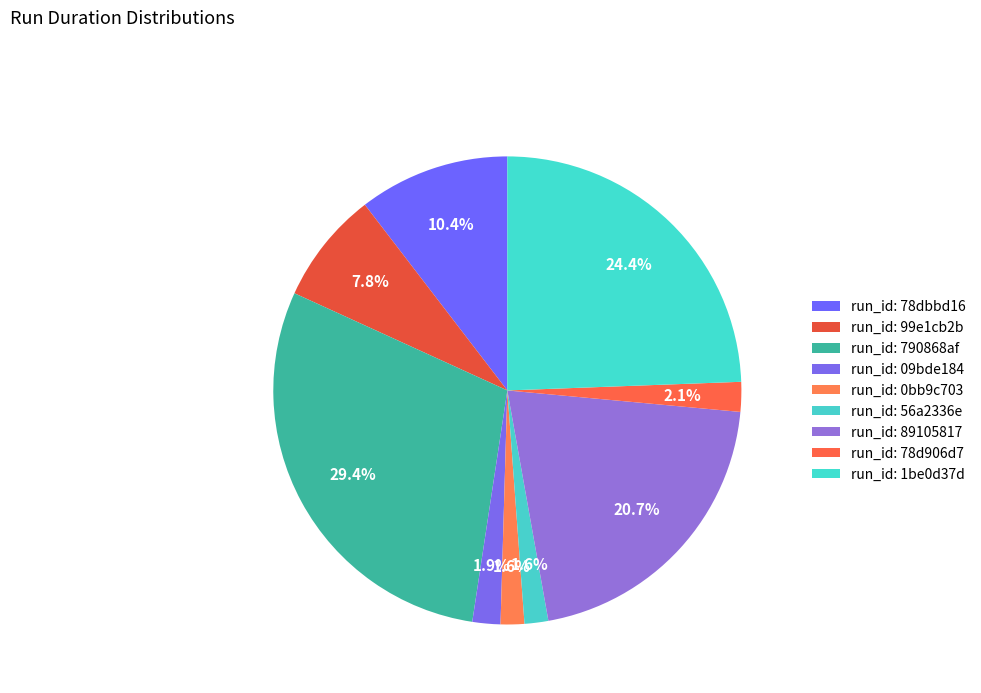

To the nearest percent, what portion does run_id: 56a2336e represent?

2%